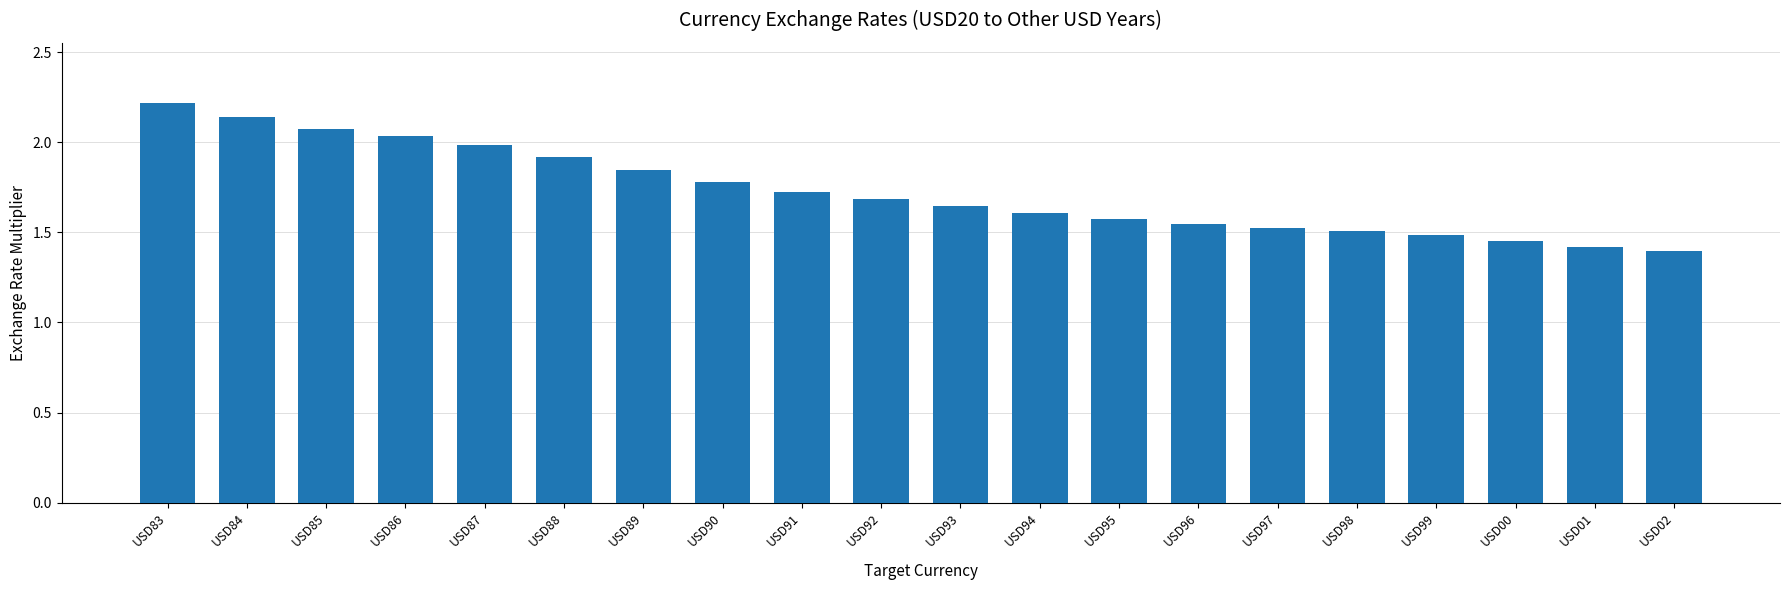

At which category does the chart reach its minimum across all series?

USD02